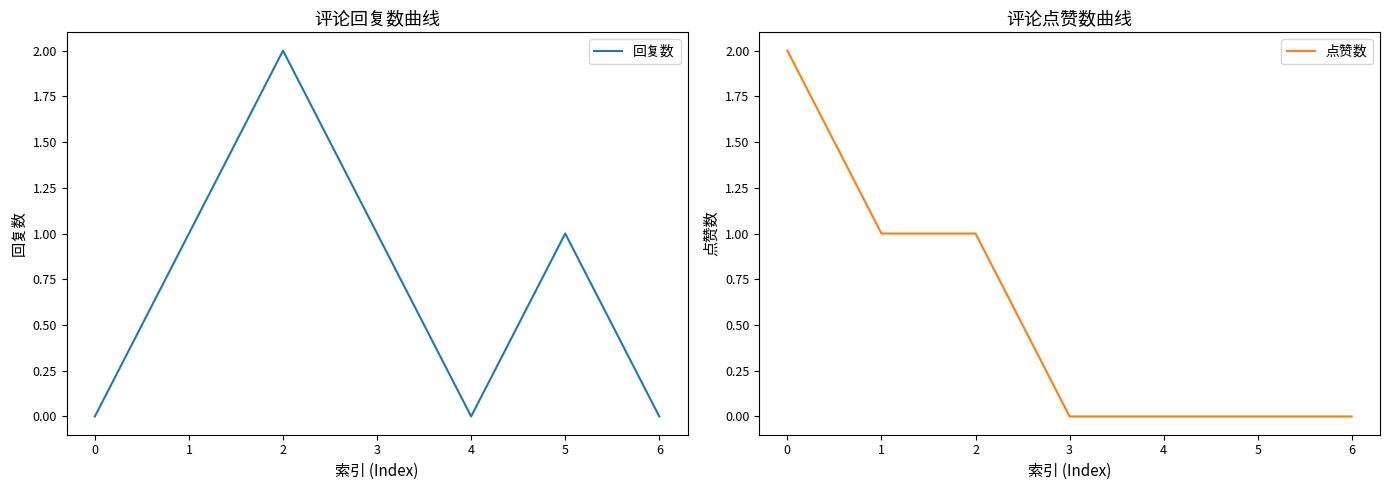

Is it true that 回复数 equals -1 at 0?

False